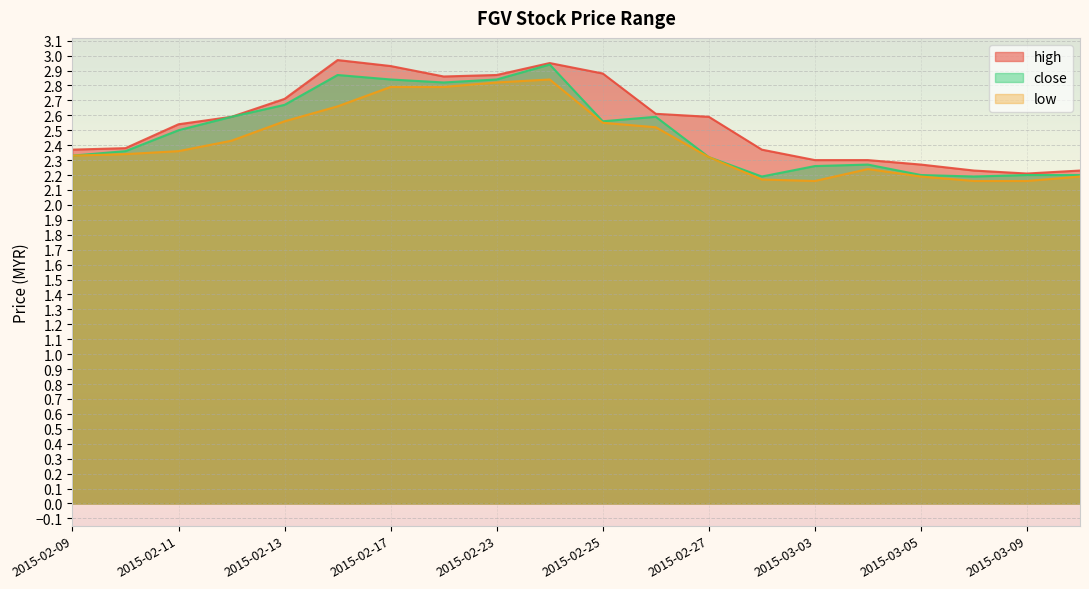

What is the highest value of the close series?

2.9